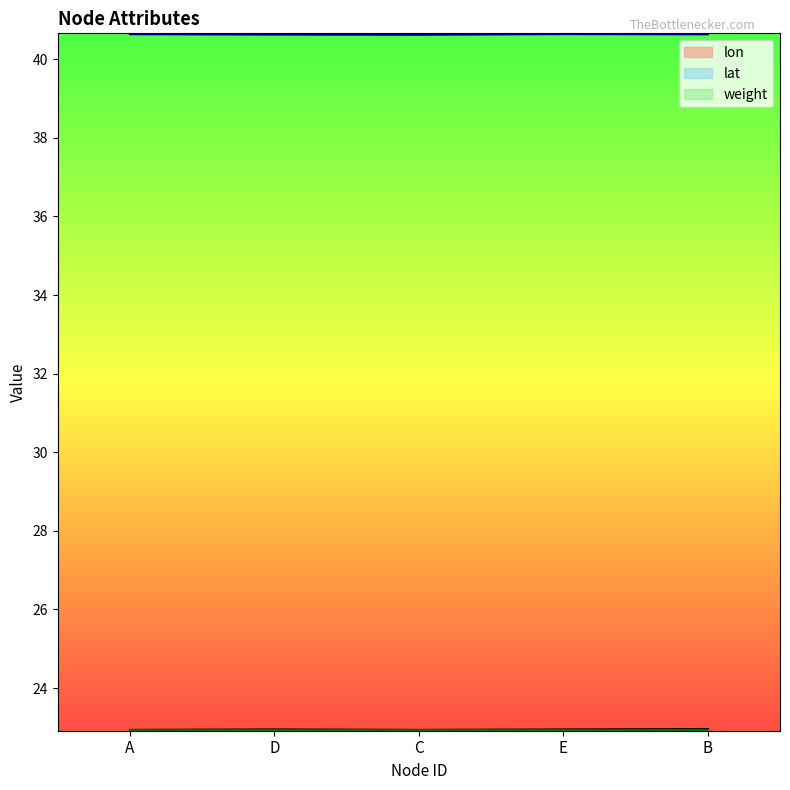

What is the smallest value displayed?

22.9